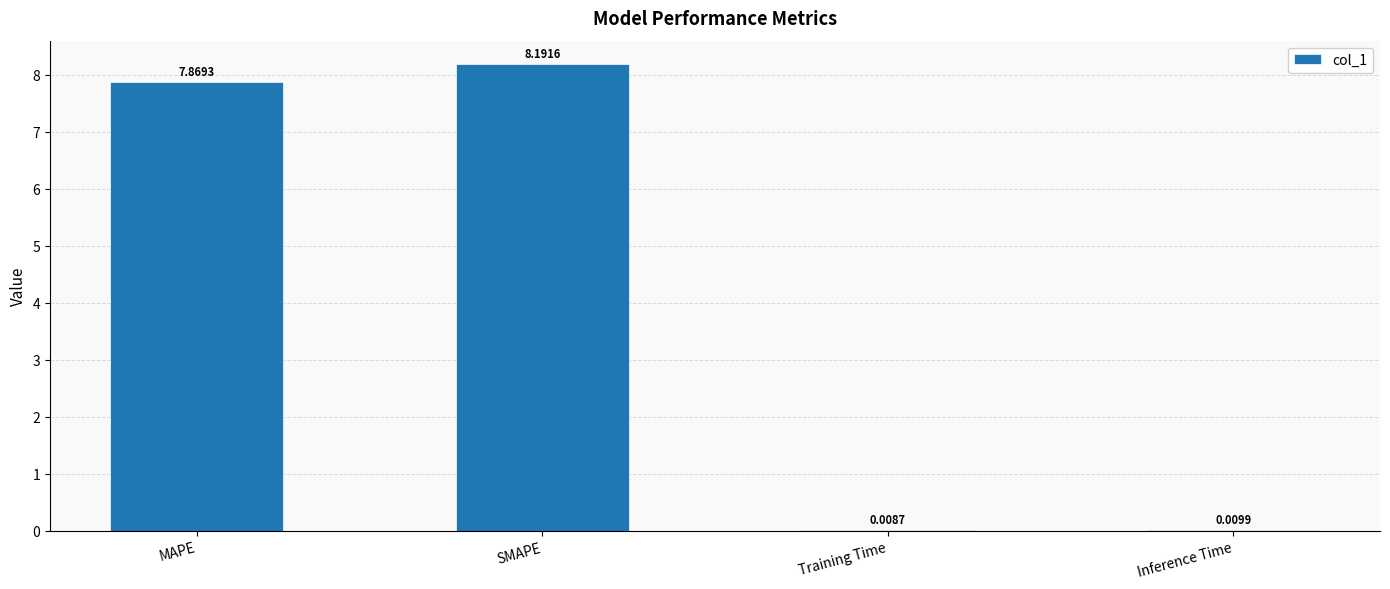

At which label does the data first exceed 7?

MAPE